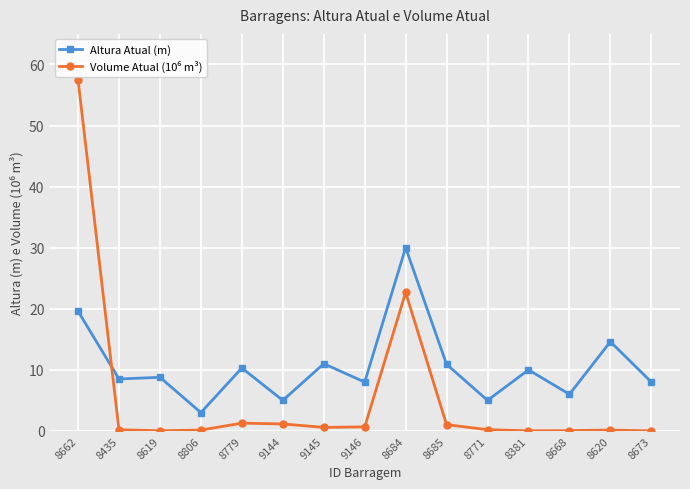

What is the difference between the maximum and minimum values in the Altura Atual (m) series?

27.0